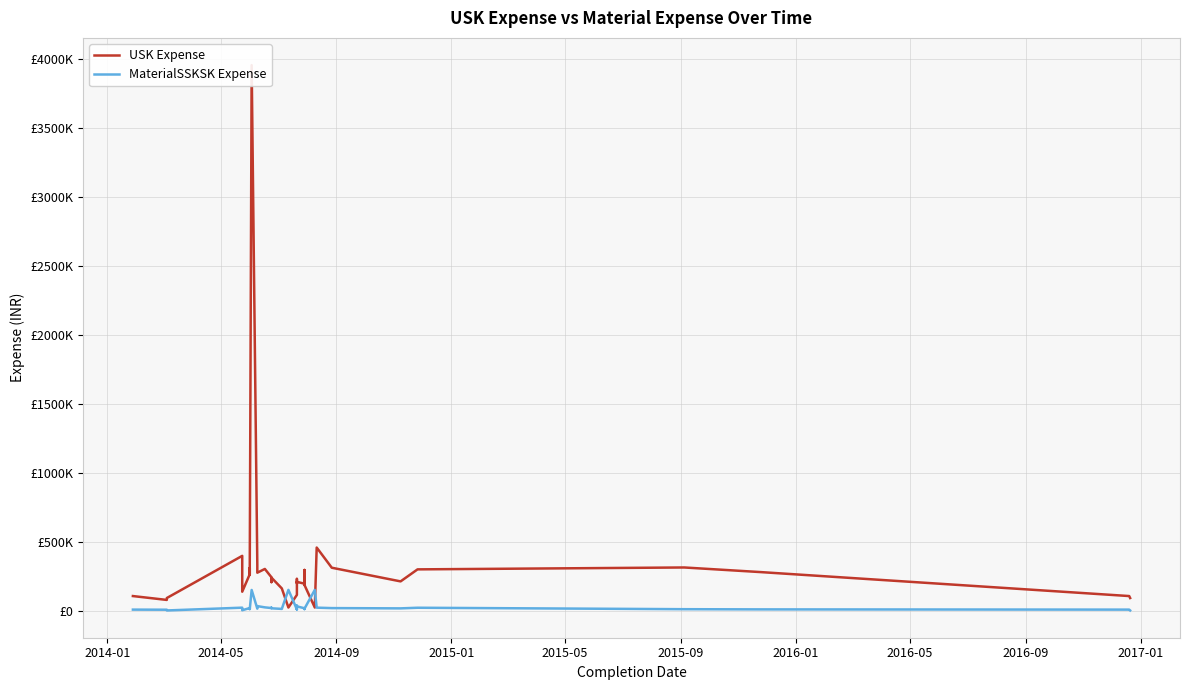

True or false: MaterialSSKSK Expense and USK Expense intersect in this chart.

True